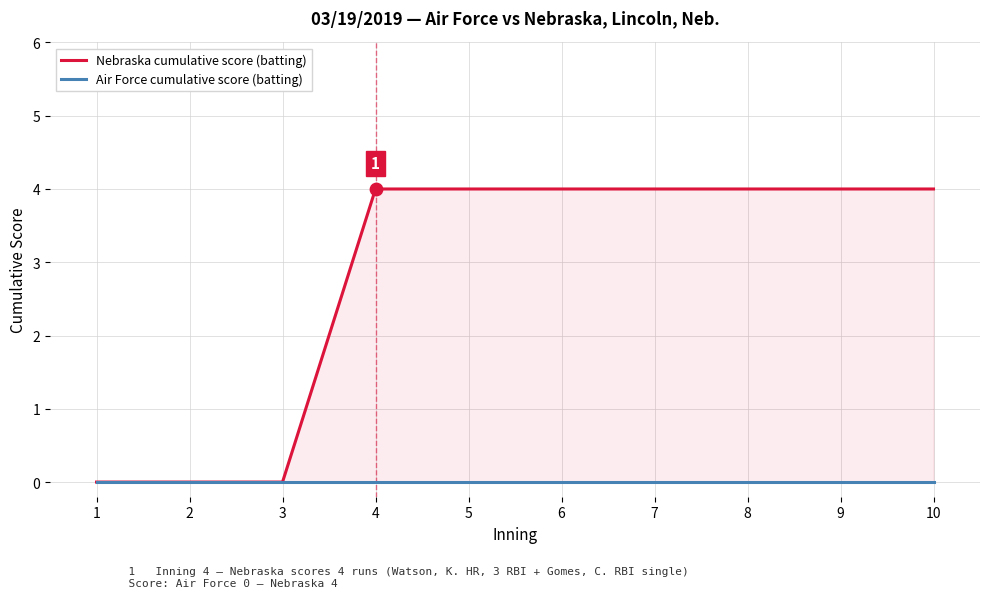

Which series contains the lowest Y value?

Nebraska cumulative score (batting)